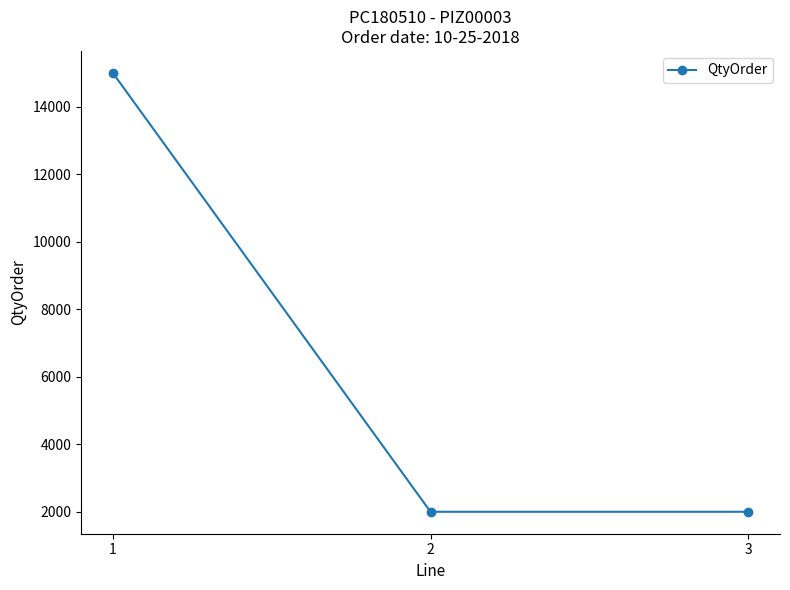

Is it true that the value at 3 is 2976?

False